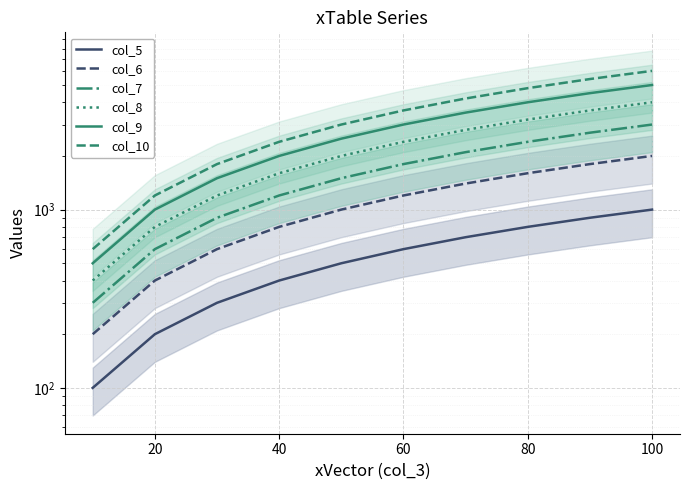

True or false: col_8 and col_7 cross at least once.

False